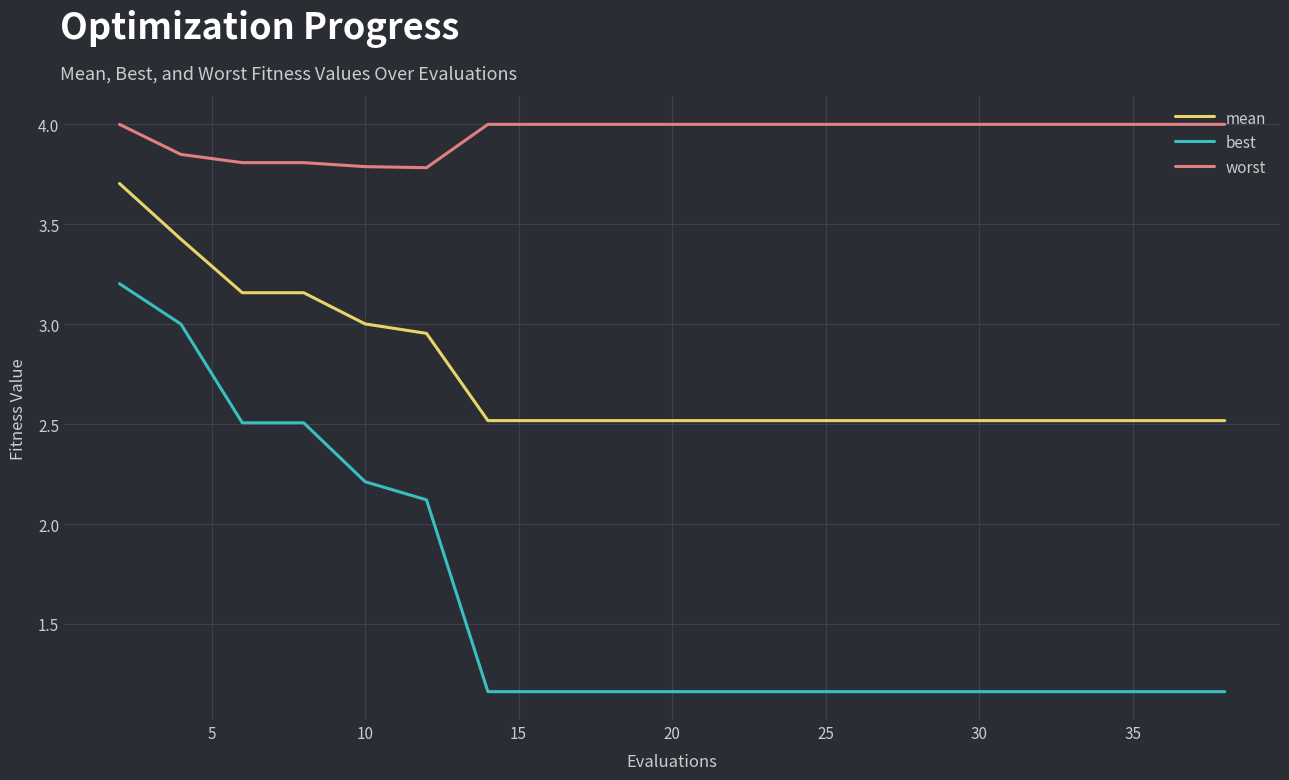

Which series has the largest range (max minus min)?

best